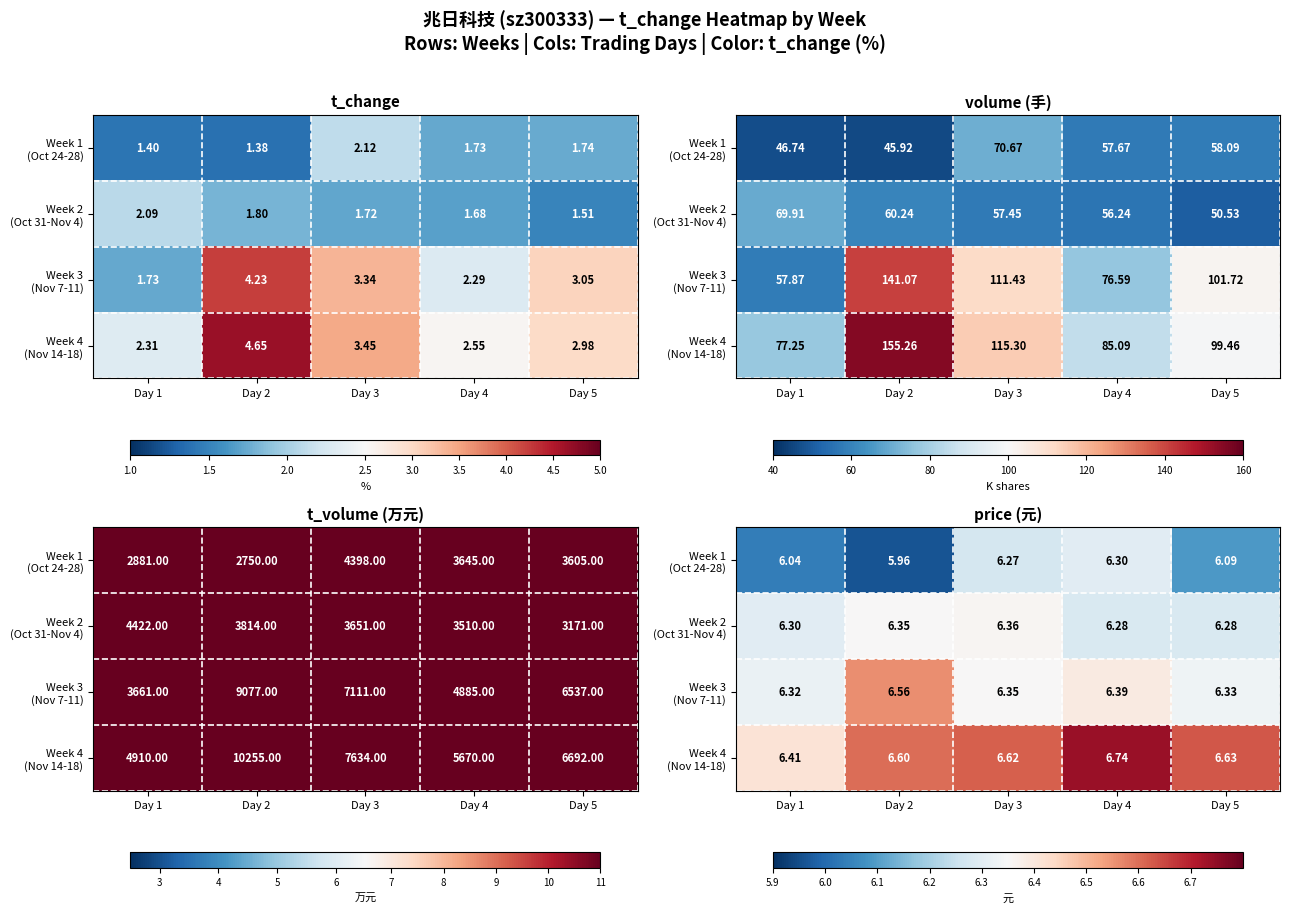

Is the value of Week 4 (Nov 14-18) at Day 5 greater than the value of Week 3 (Nov 7-11) at Day 5?

Yes